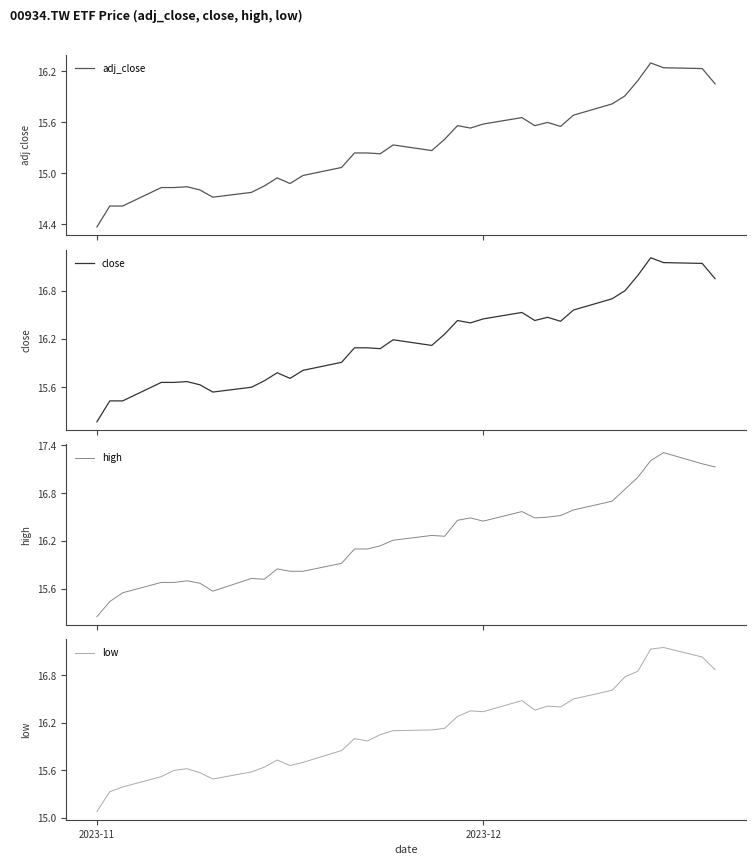

What is the label of the 1st point from the left?

2023-11